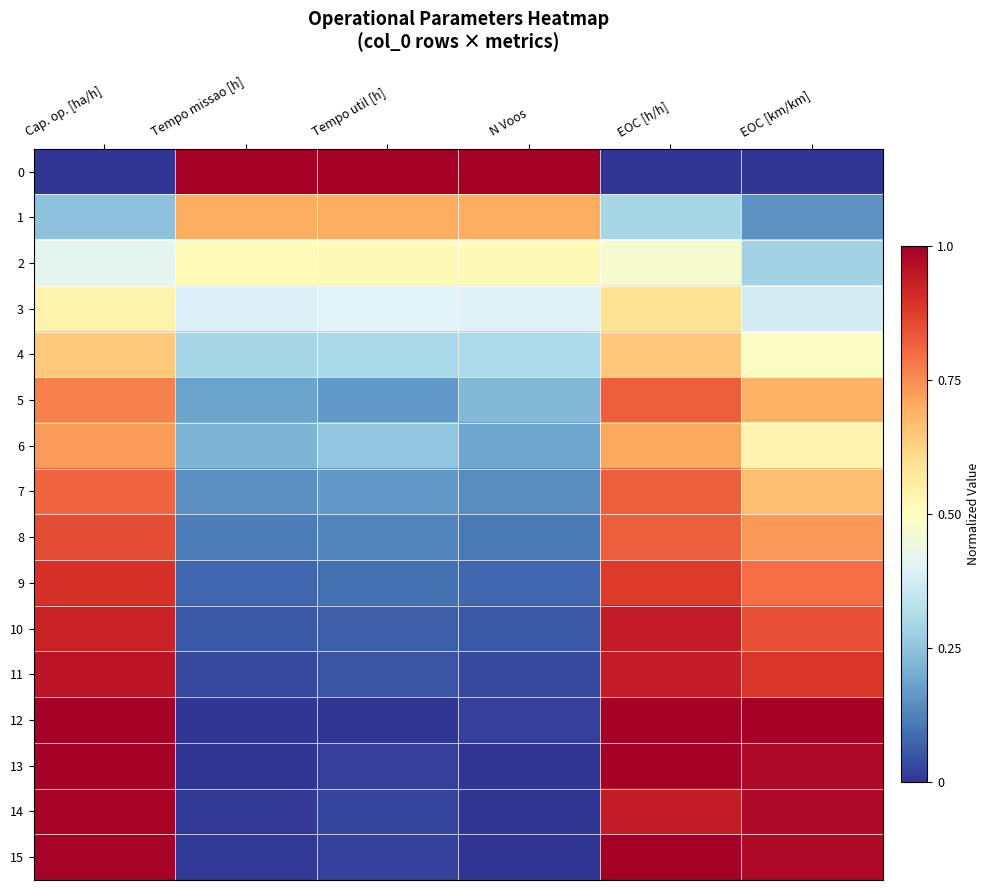

Which series changed the most between Tempo missao [h] and N Voos?

5